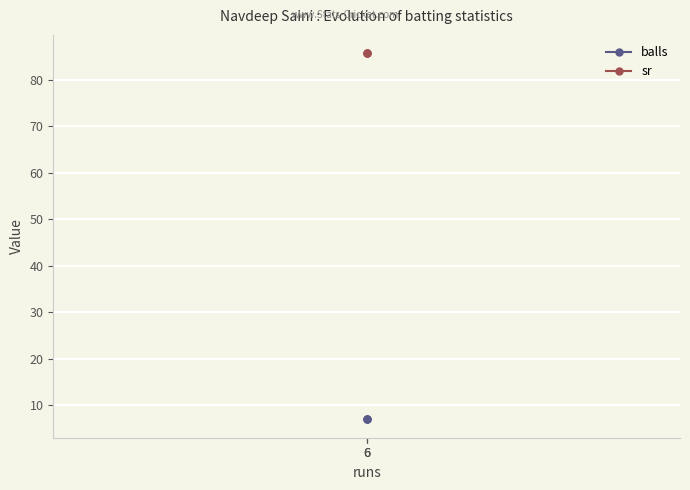

What is the highest value of the balls series?

7.0